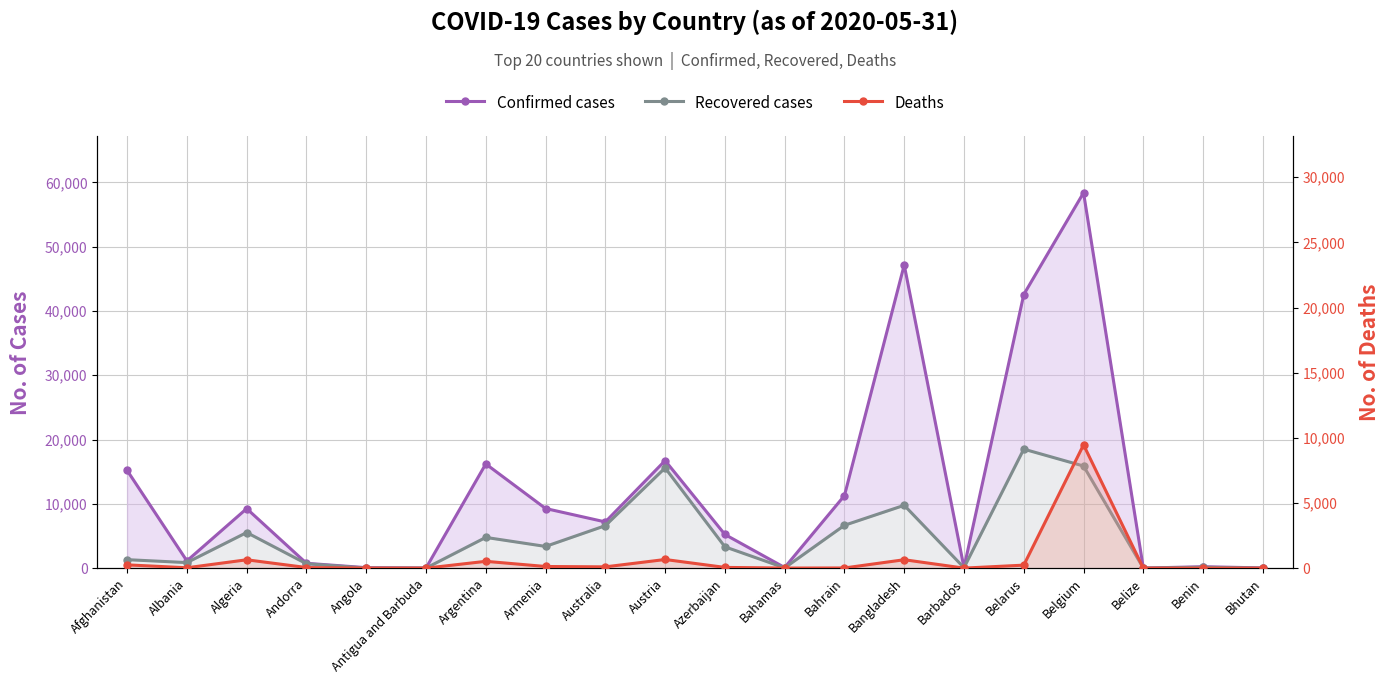

How many positive values does the Deaths series have?

19